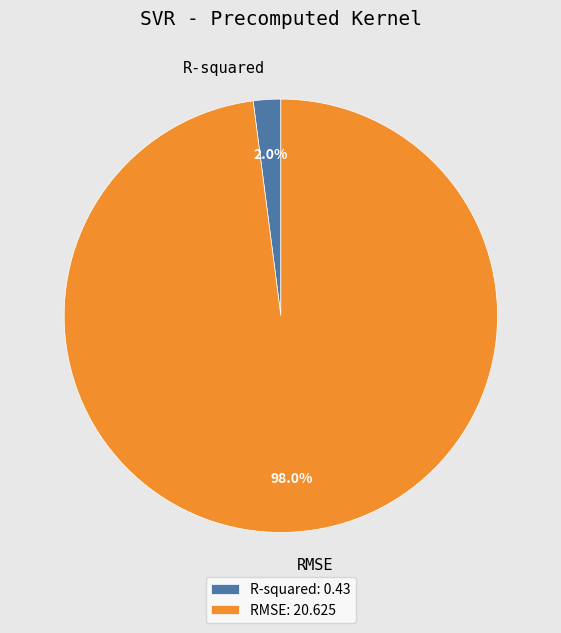

To the nearest percent, what is the combined percentage of R-squared and RMSE?

100%